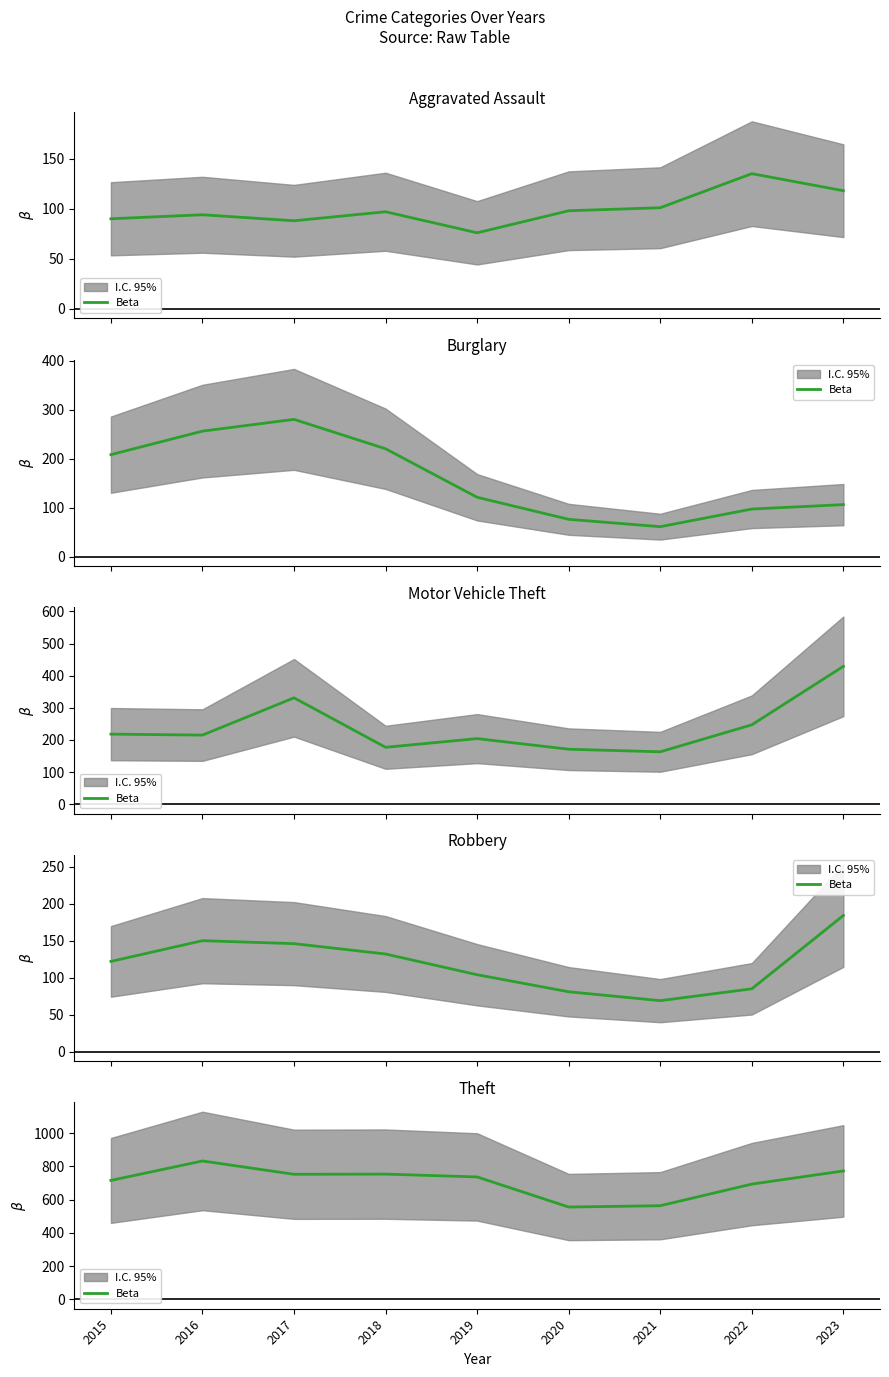

How many lines are shown in the chart?

1